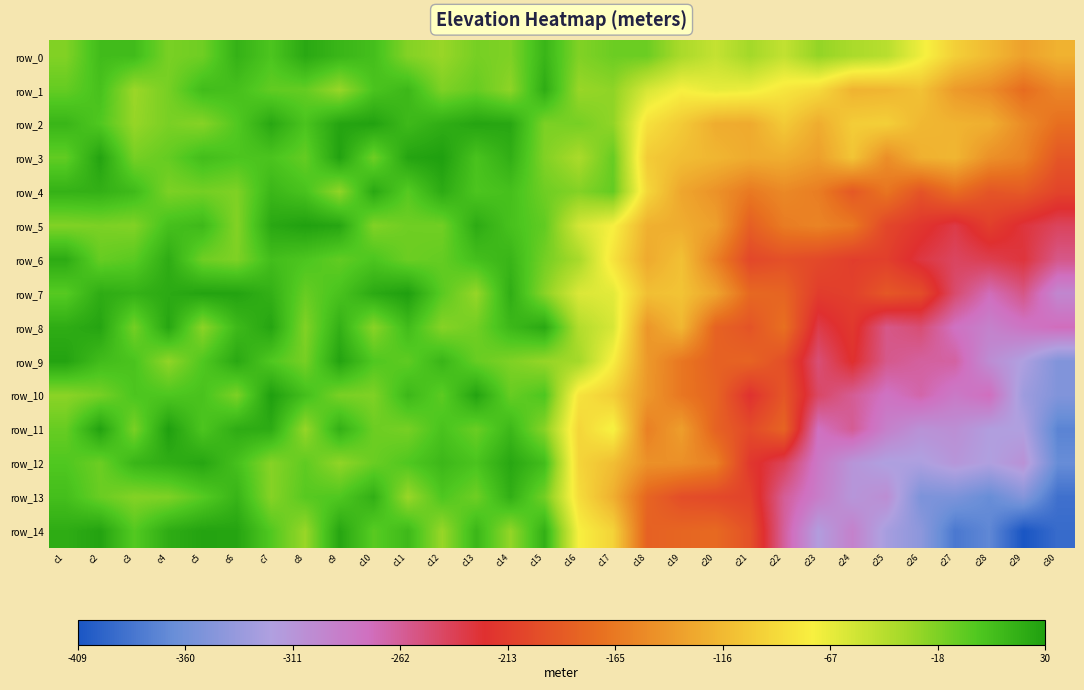

Which series has the widest spread of values?

row_14